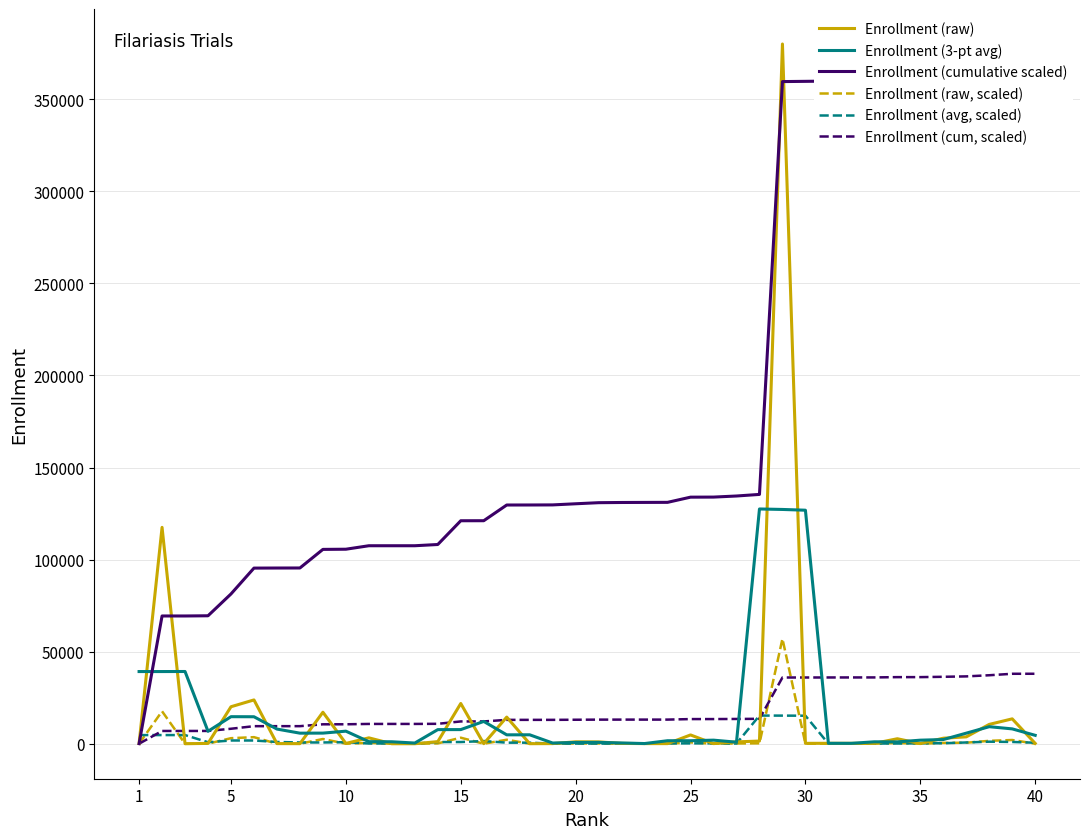

Does the chart have visible grid lines?

Yes